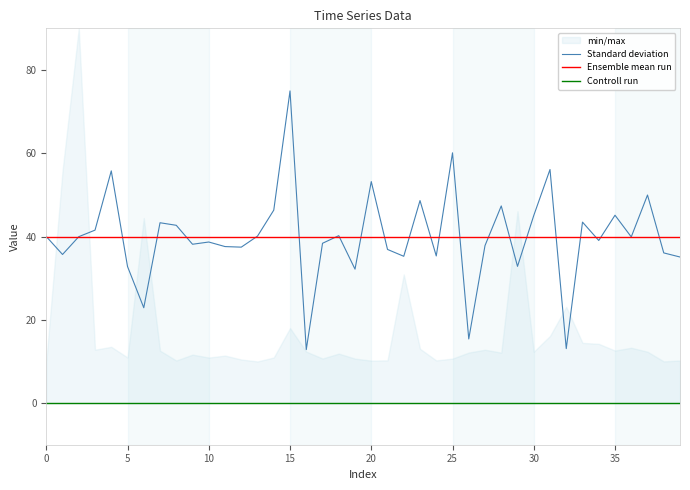

What is the label of the 11th point from the right?

29